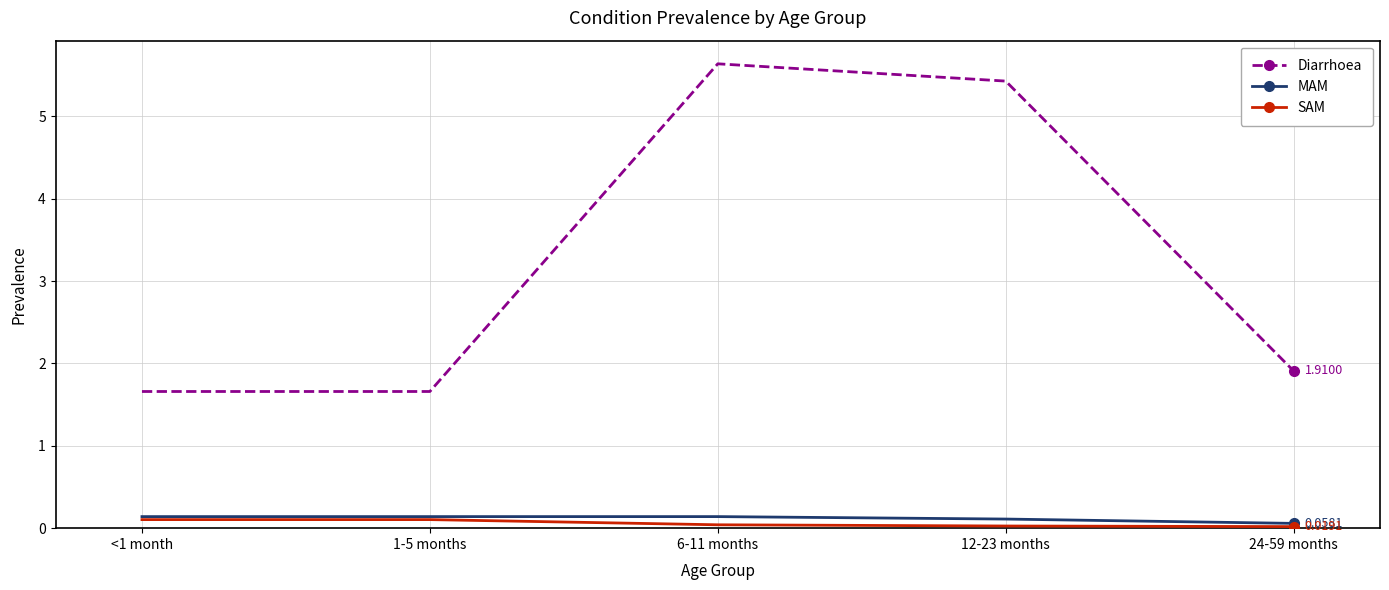

What is the label of the 5th point from the right?

<1 month